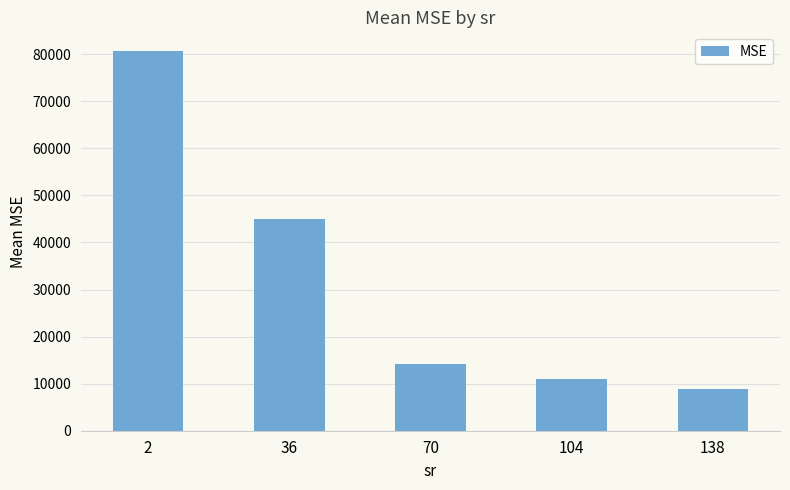

How many data points does each series have?

5